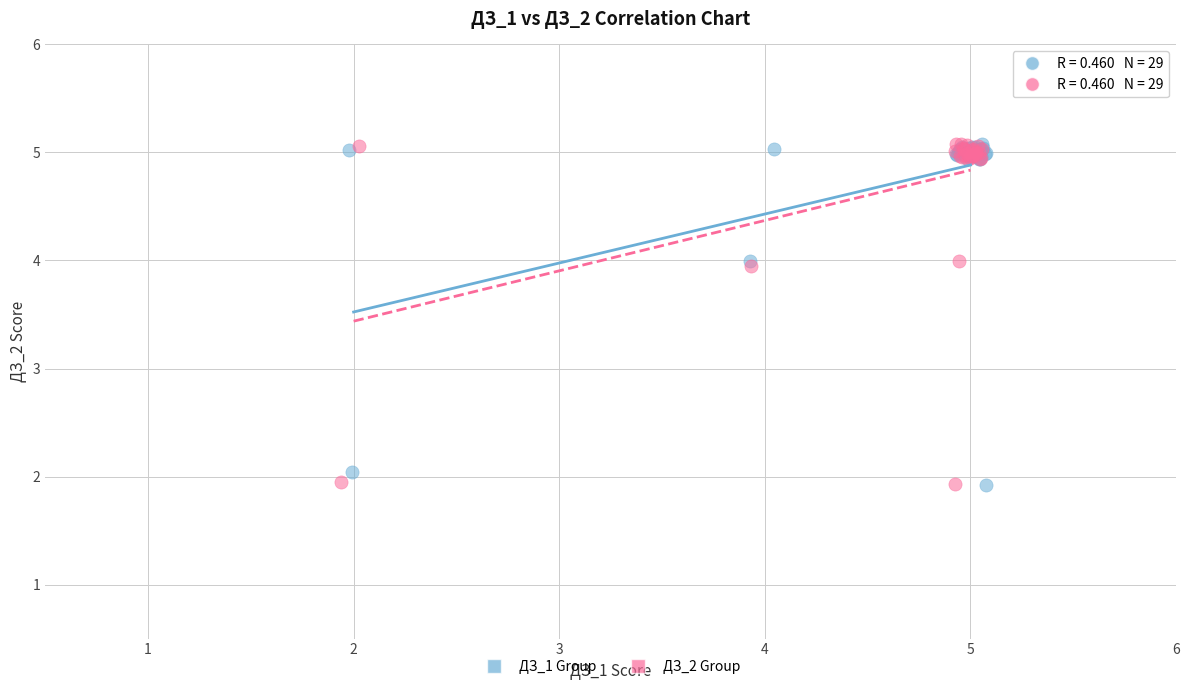

What are all the series names shown in the legend?

ДЗ_1 Group, ДЗ_2 Group